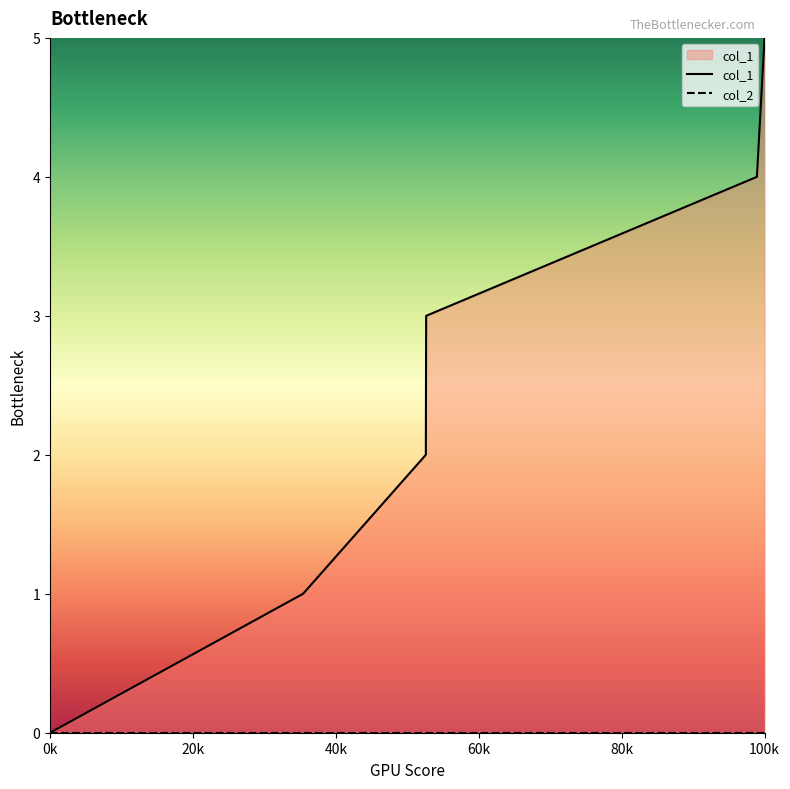

At which category does the chart reach its minimum across all series?

0k